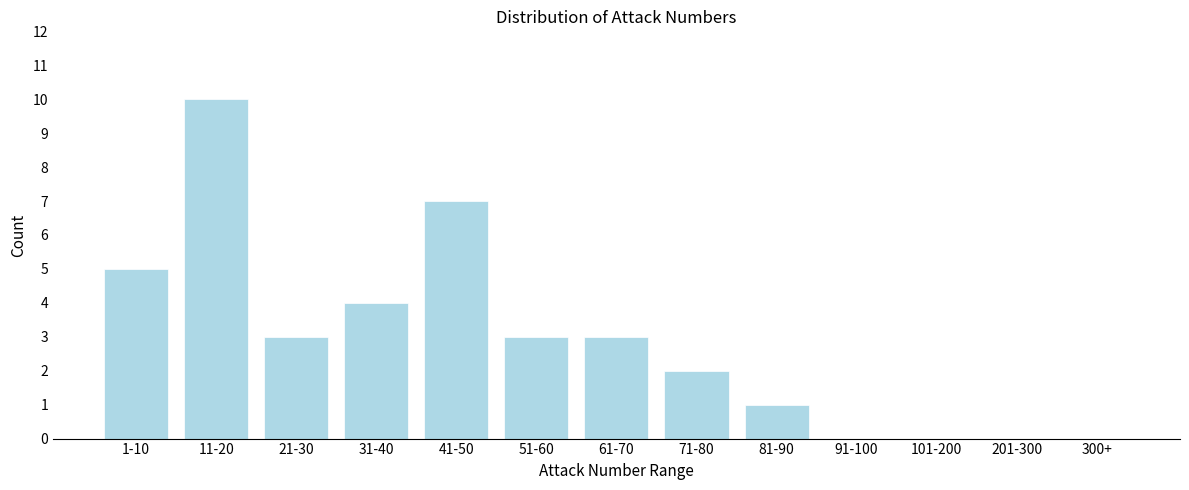

Reading left to right, list all the values displayed in this chart.

1-10=5	11-20=10	21-30=3	31-40=4	41-50=7	51-60=3	61-70=3	71-80=2	81-90=1	91-100=0	101-200=0	201-300=0	300+=0